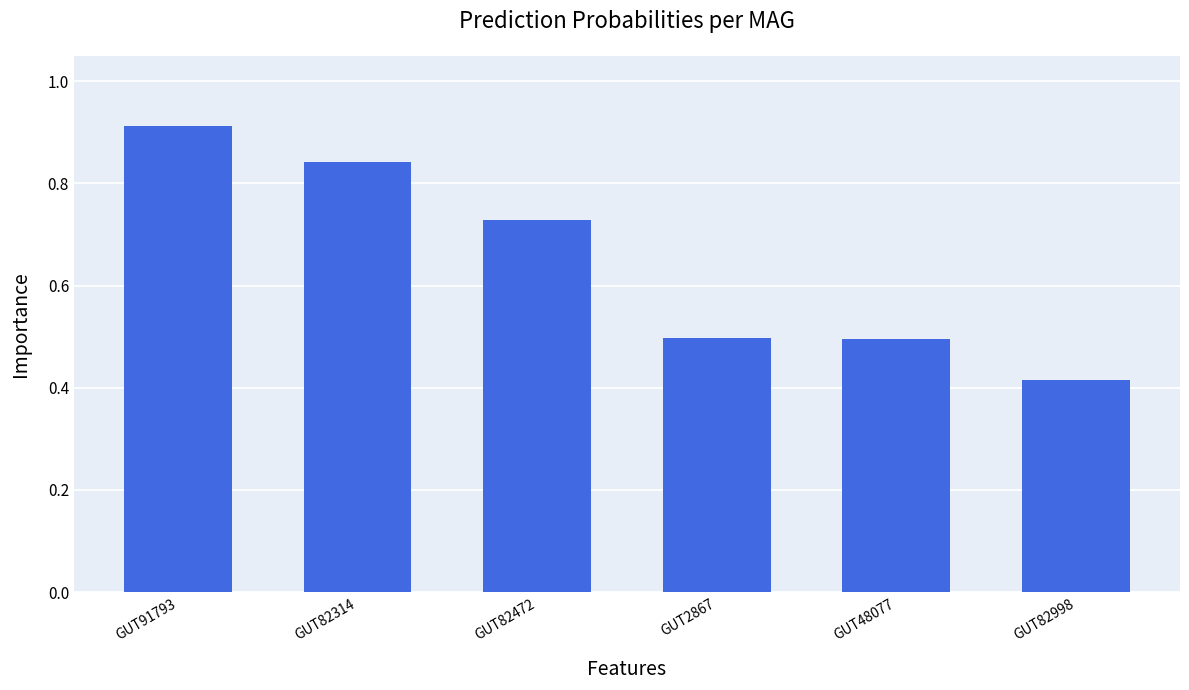

What is the average value?

0.6